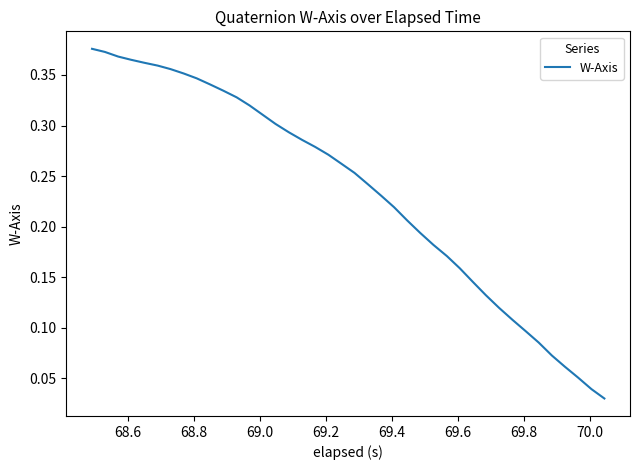

How many lines are shown in the chart?

1